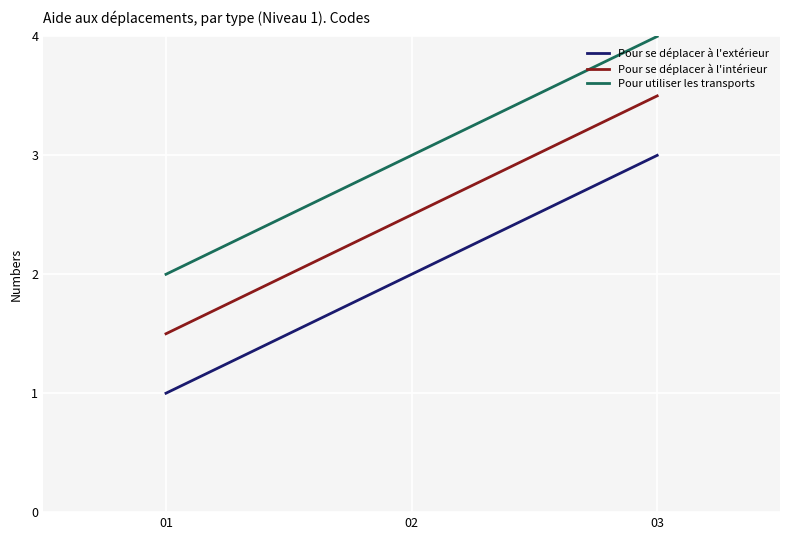

Rank the series at 03 from lowest to highest value.

Pour se déplacer à l'extérieur, Pour se déplacer à l'intérieur, Pour utiliser les transports